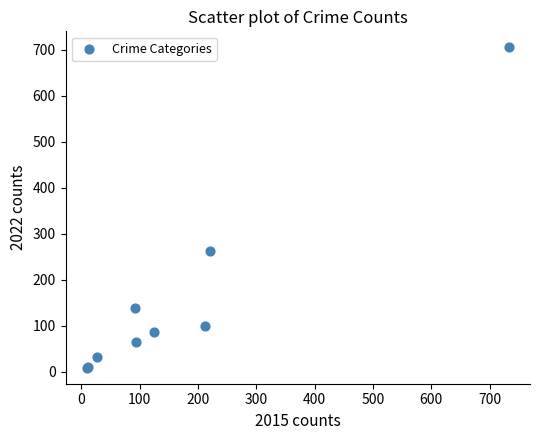

What Y value in the scatter plot is closest to 357?

262